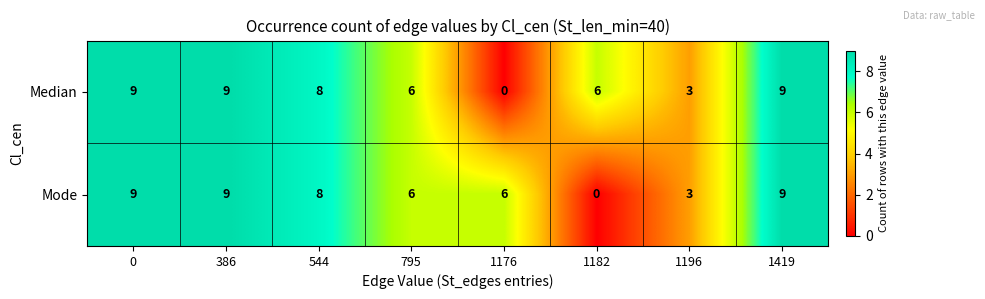

Which series changed the most between 795 and 1176?

Median